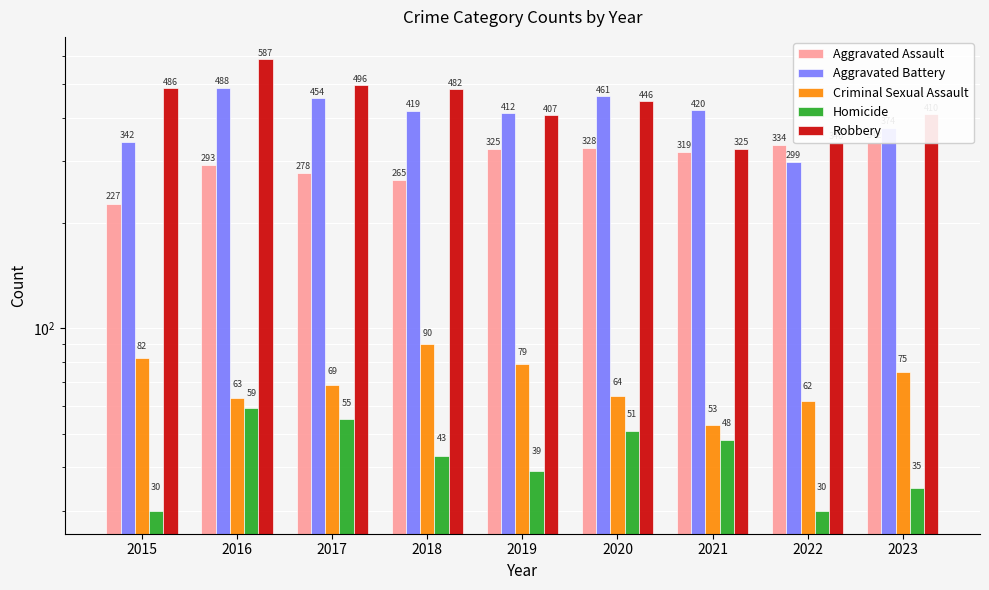

Does the chart contain any negative values?

No